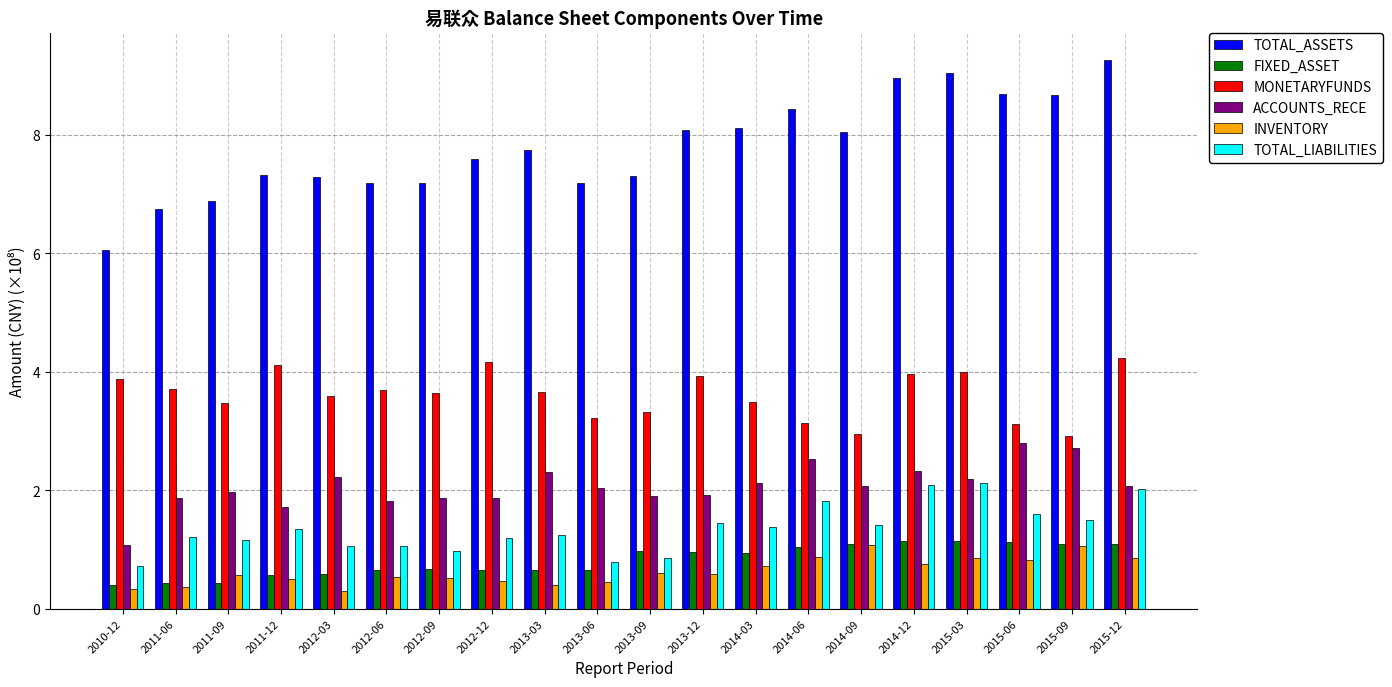

What position from the right is 2011-12?

17